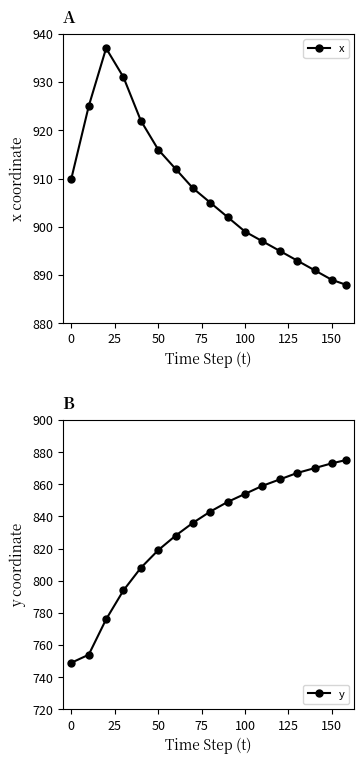

What is the average value of the x series?

907